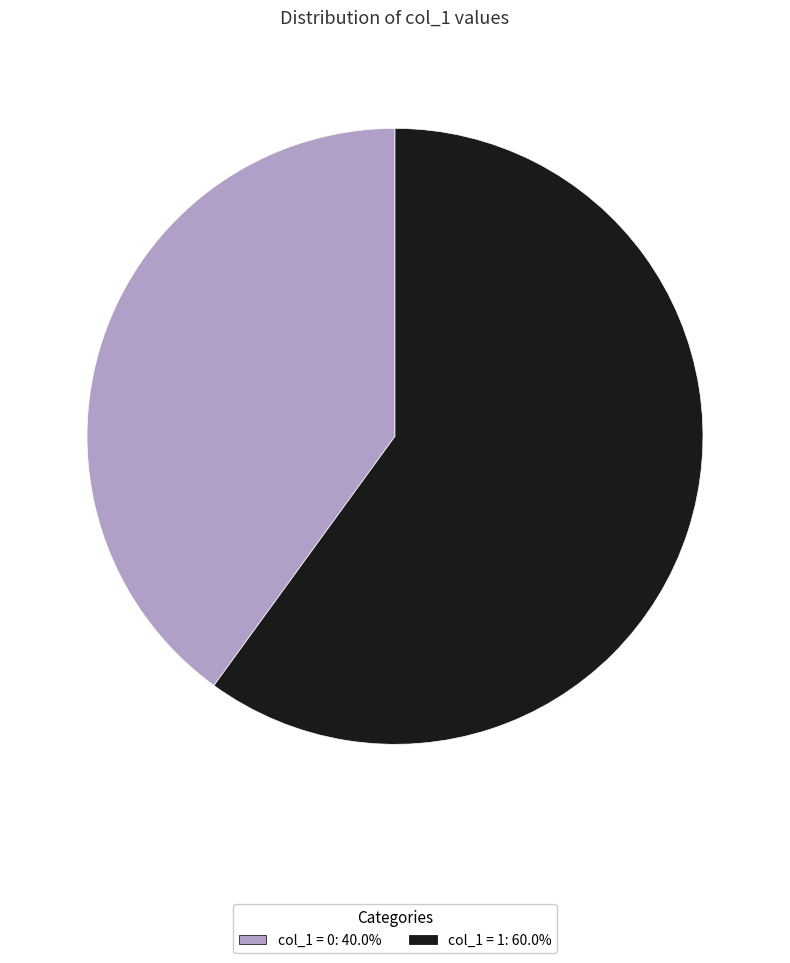

How many segments does this pie chart have?

2